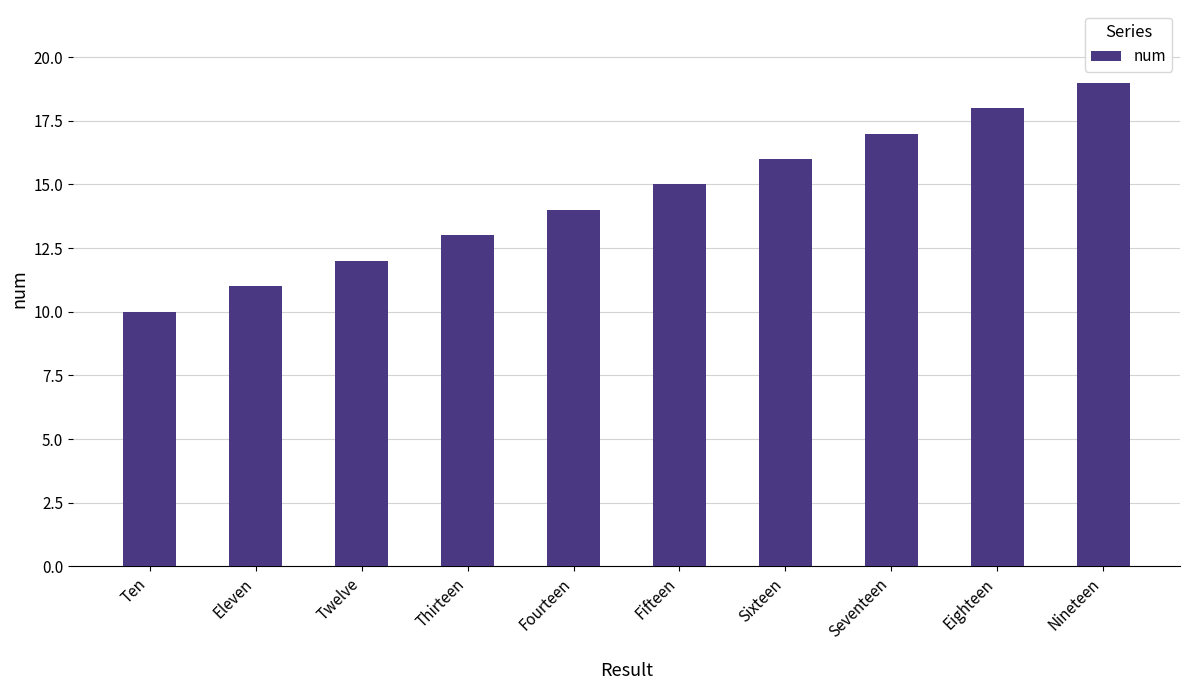

At which label is the value closest to 14?

Fourteen